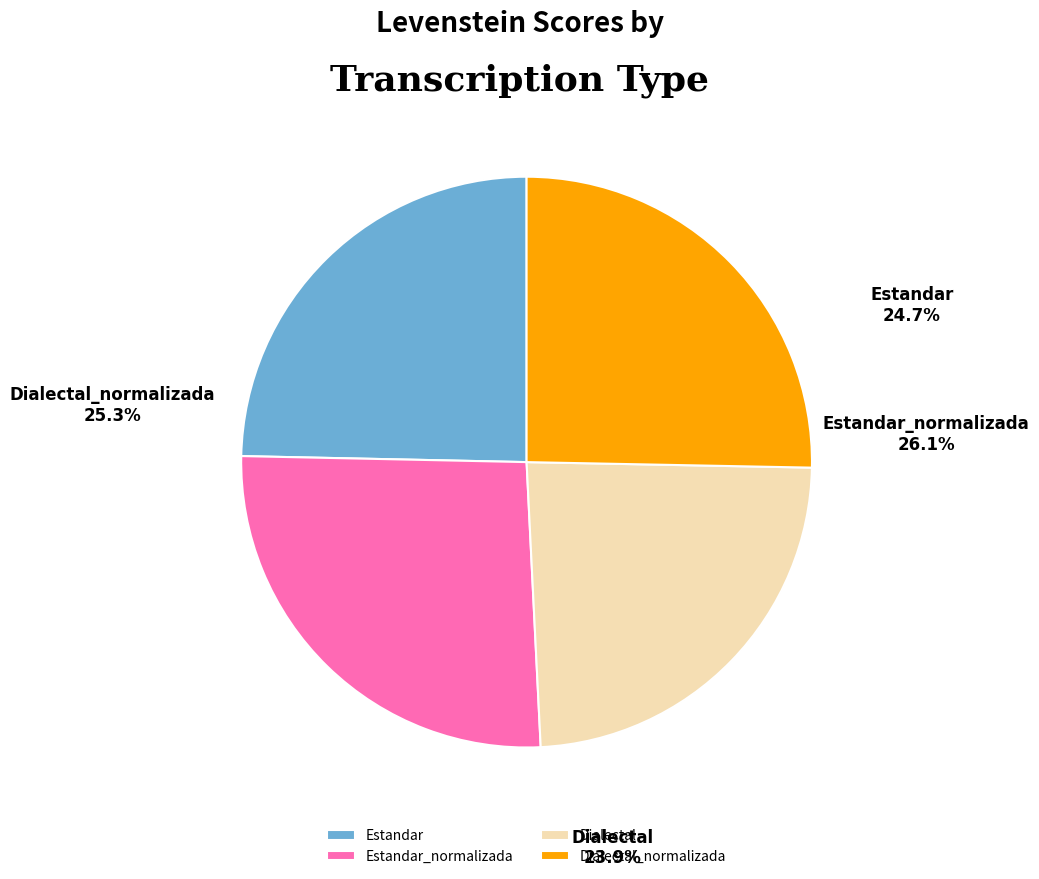

The Dialectal slice represents 24% of the pie. True or false?

True